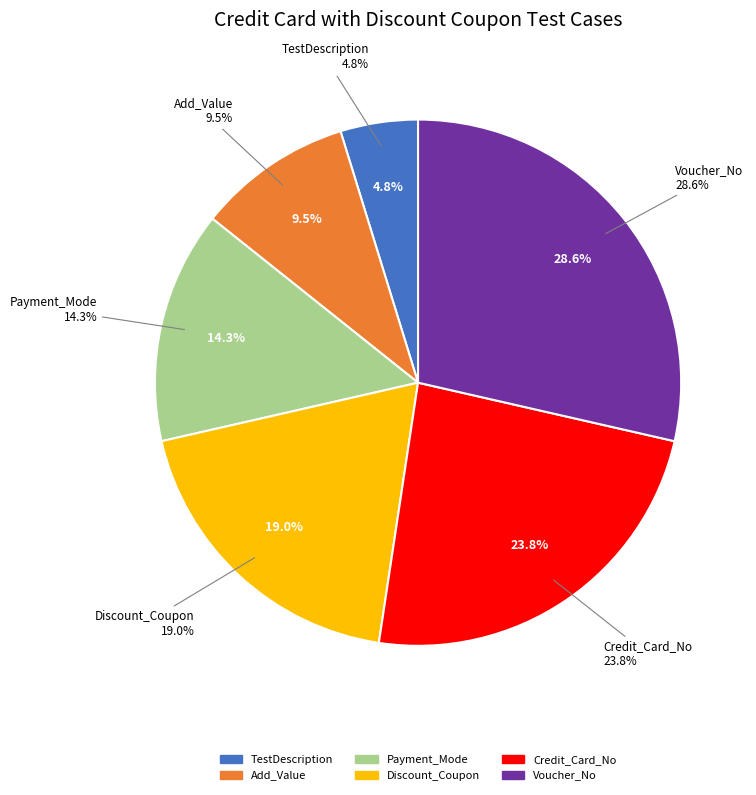

To the nearest percent, what is the combined percentage of TestDescription and Discount_Coupon?

24%